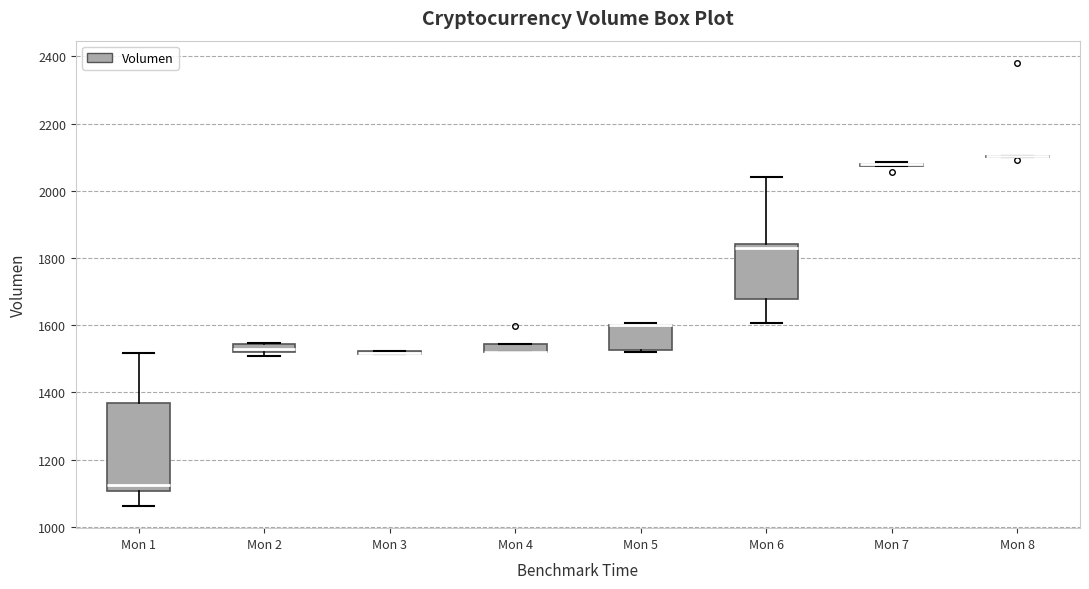

Where is the lower edge of the box for Mon 2 on the y-axis? The values are not printed on the chart, so give them approximately, as read against the axis.

1520